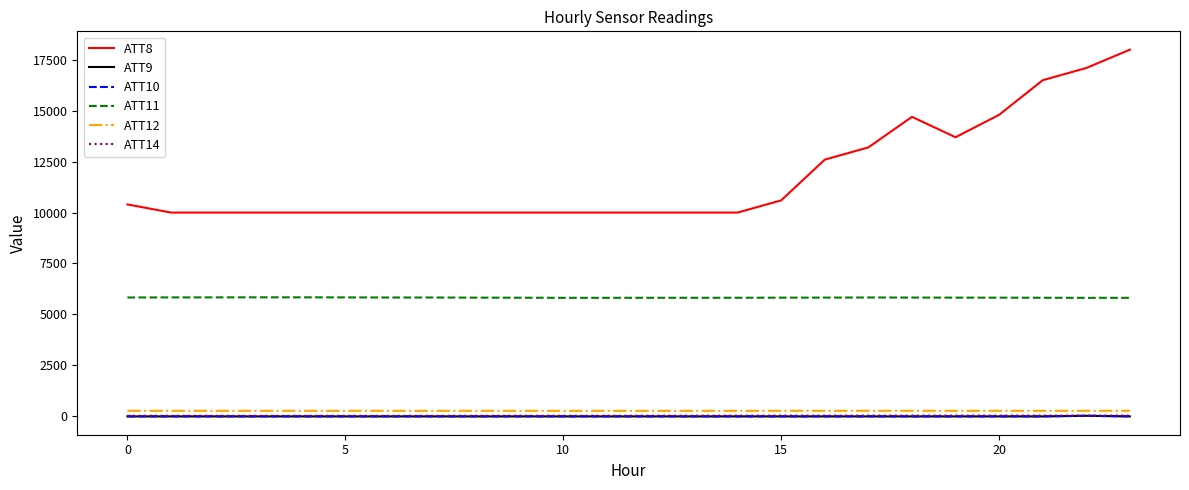

What is the maximum value shown in the chart?

18000.0